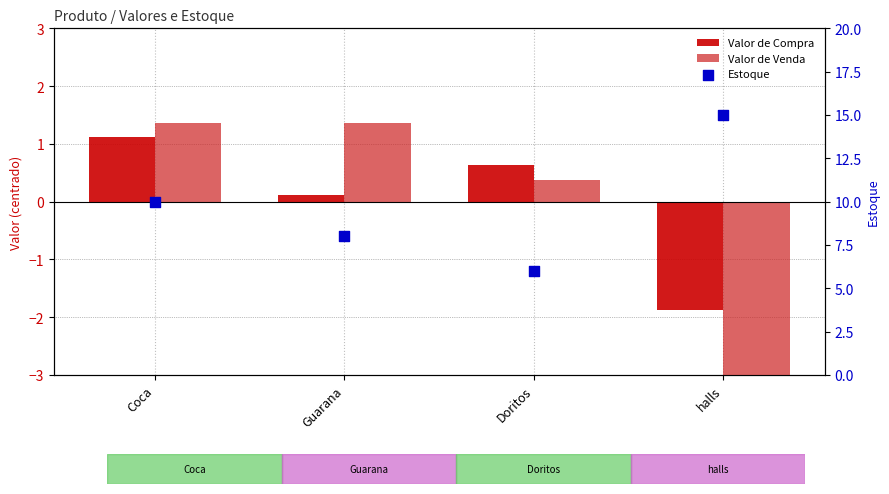

Which series has the largest total across all categories?

Estoque